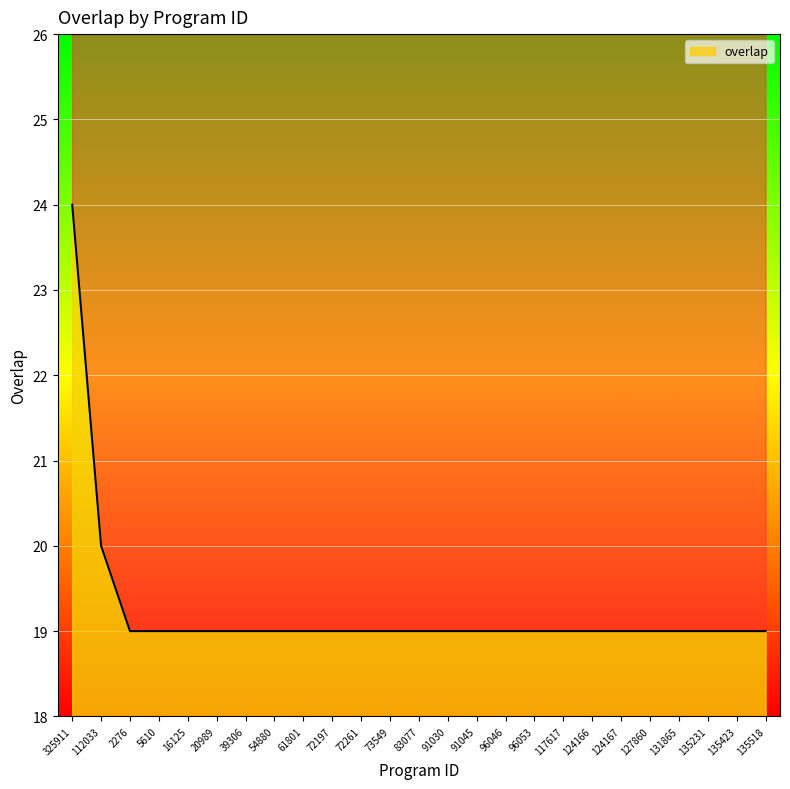

What is the average value?

19